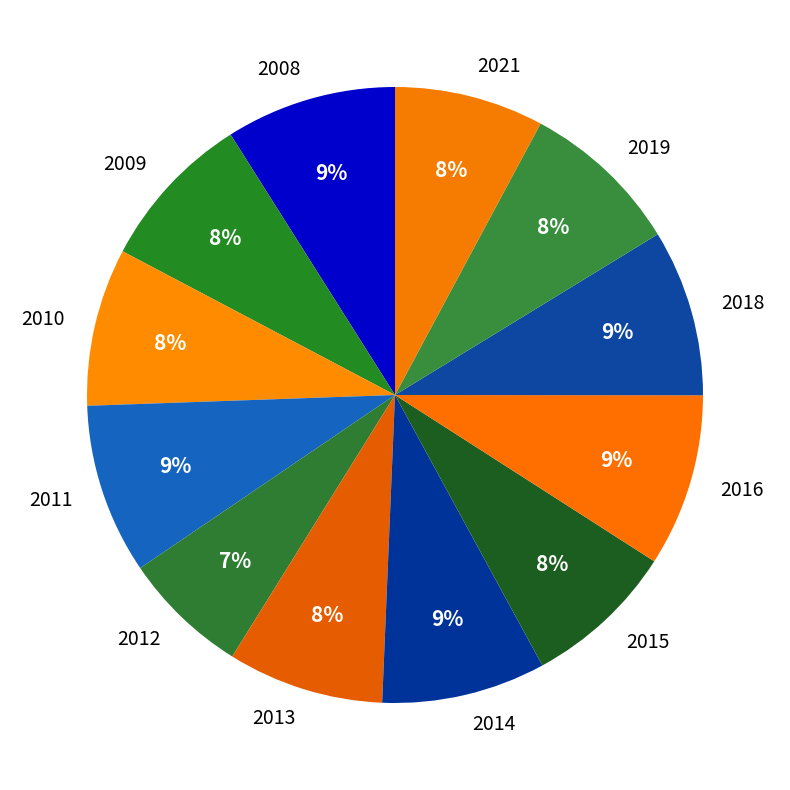

Which slice is the smallest?

2012